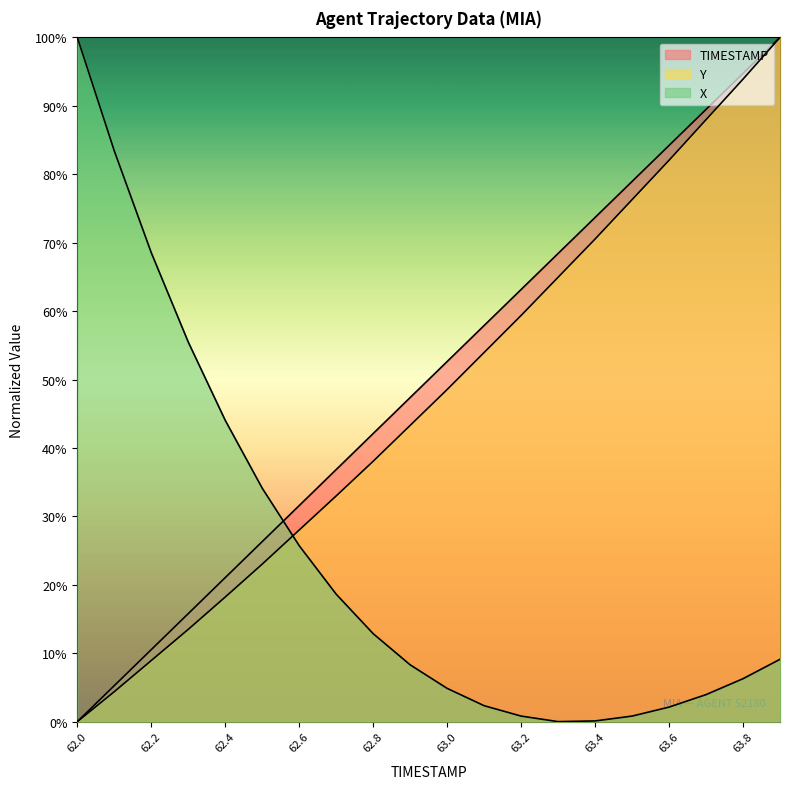

True or false: TIMESTAMP has more than 1 interior local peaks.

False